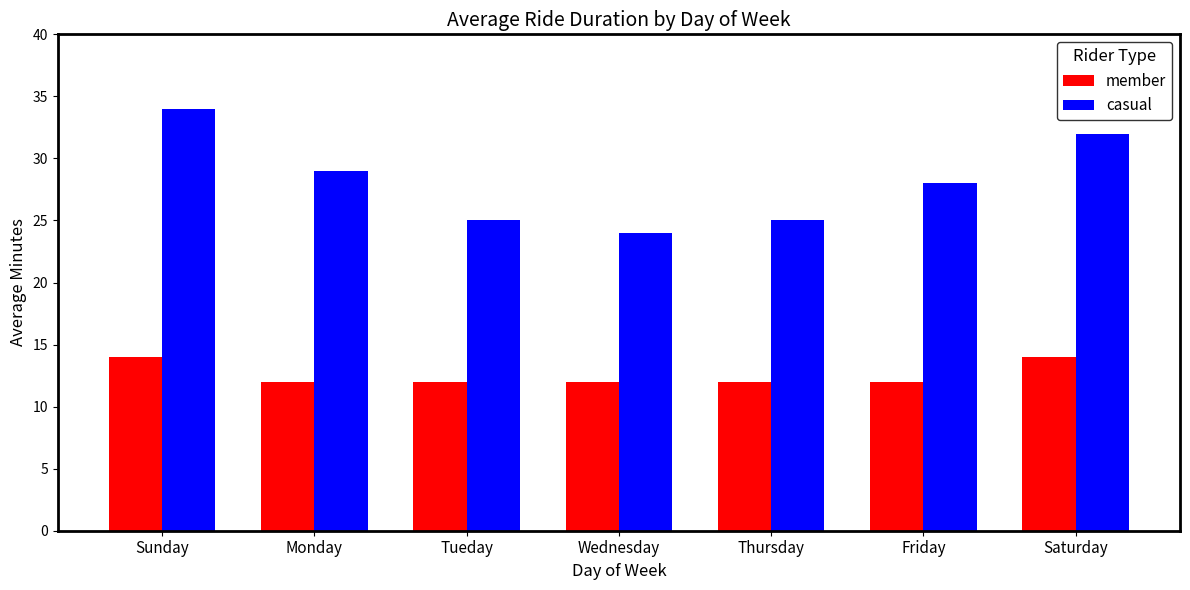

What is the approximate value of member at Monday?

12